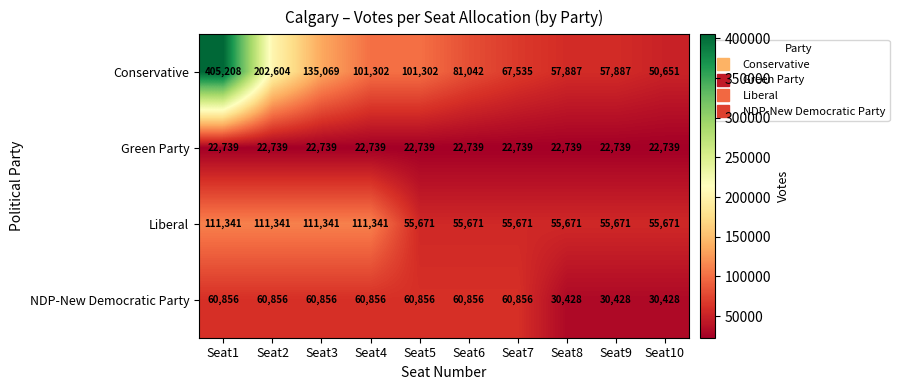

How many Liberal values are between 55671 and 111341?

10